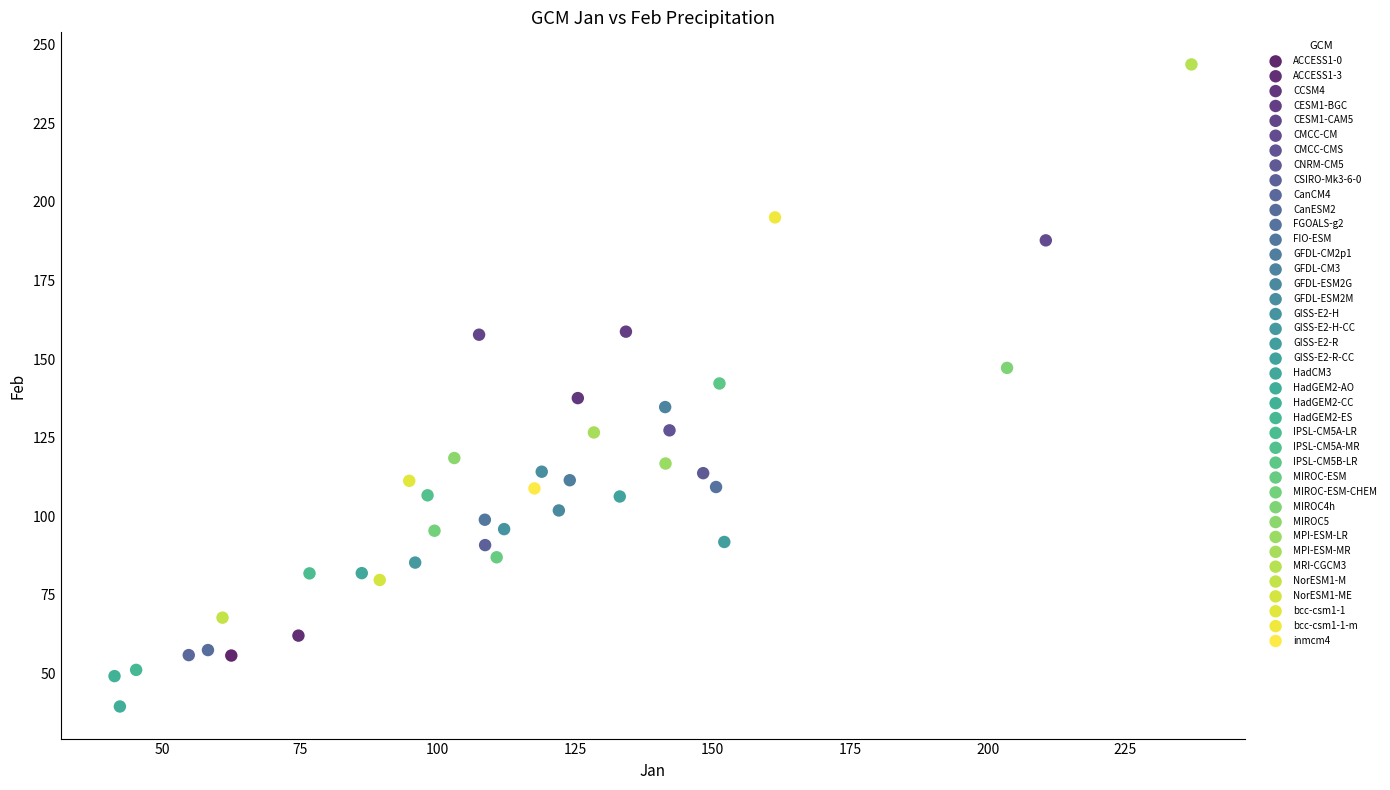

Which series reaches the maximum Y coordinate?

MRI-CGCM3